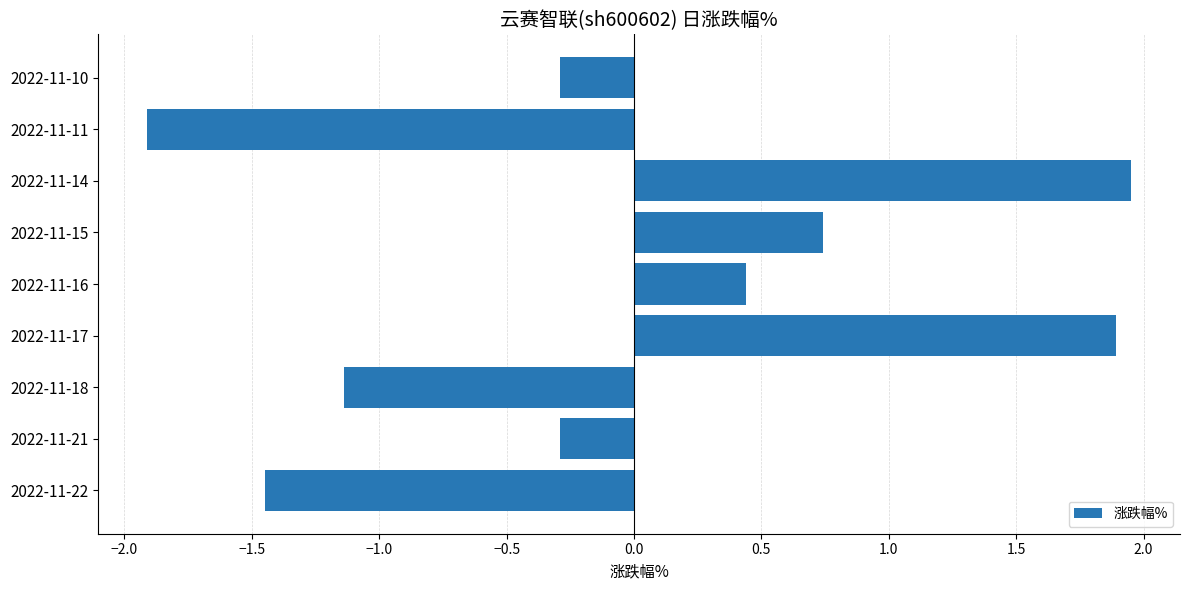

Are the bars horizontal?

Yes